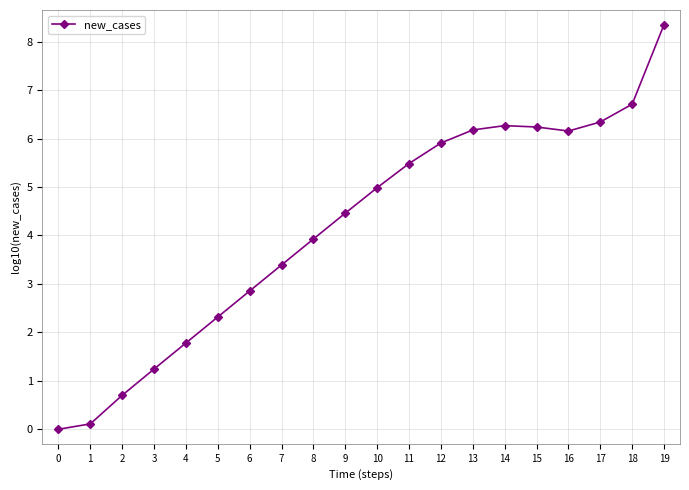

The value at 13 is 6.2. True or false?

True